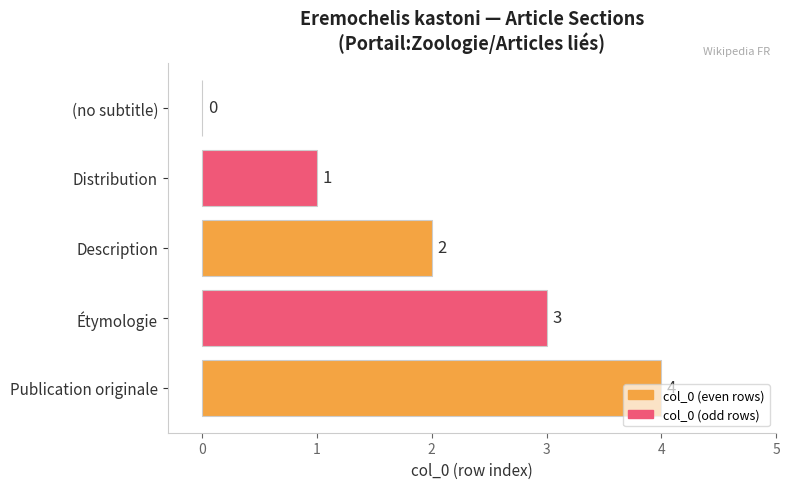

Which category has the highest value across all series?

Publication originale